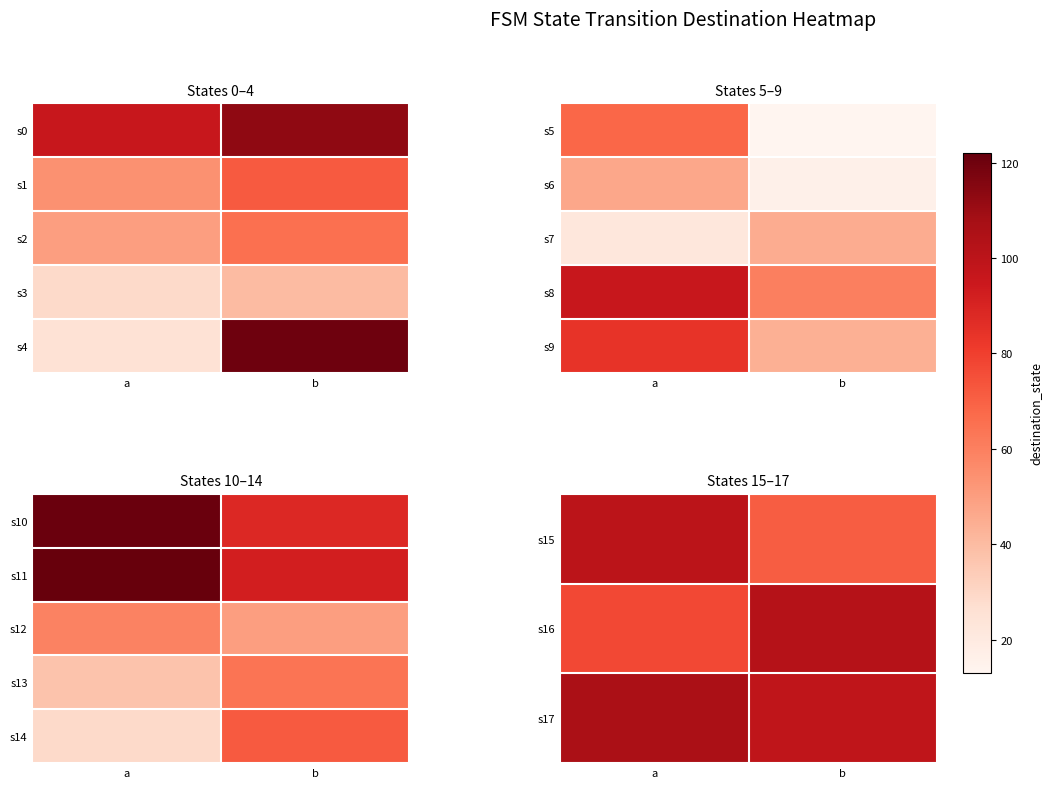

Count the number of categories in the chart.

2